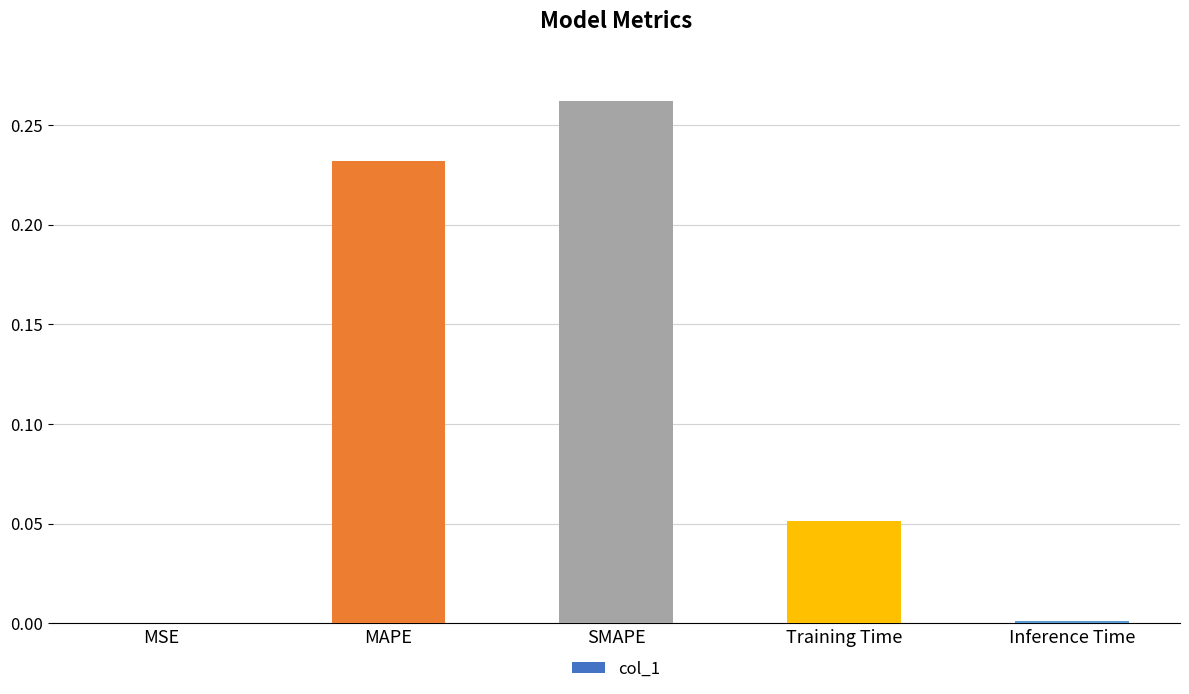

The value at MAPE is 0.3. True or false?

False